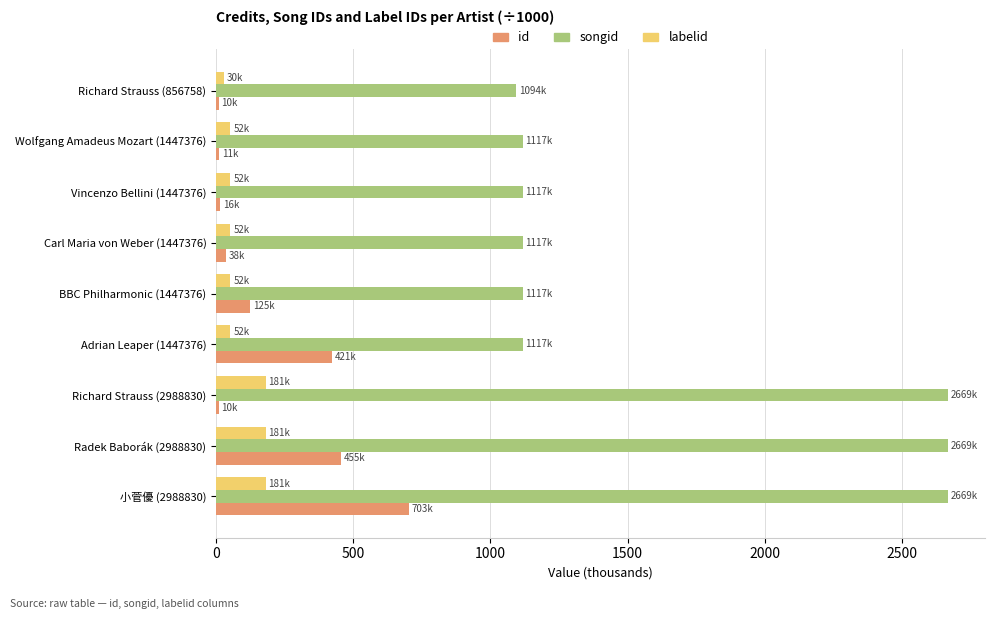

What is the highest value of the id series?

703.3